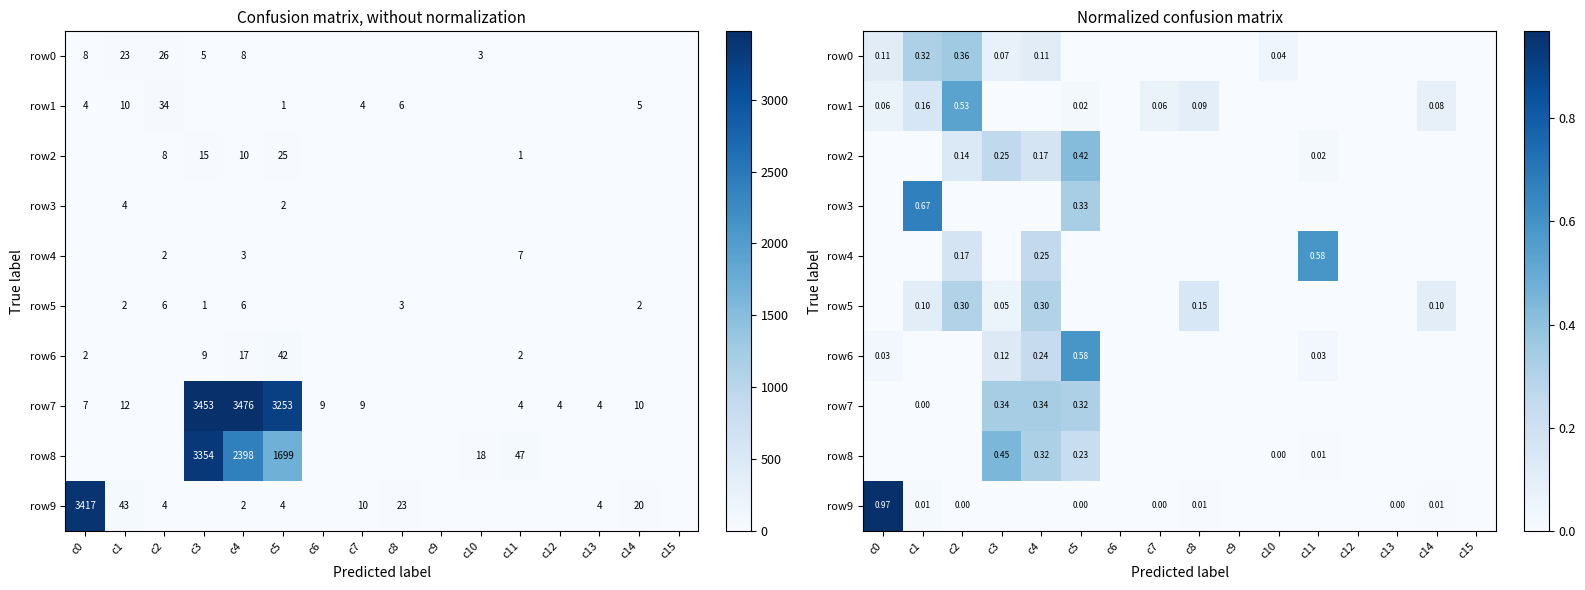

Which category has the lowest value across all series?

c5